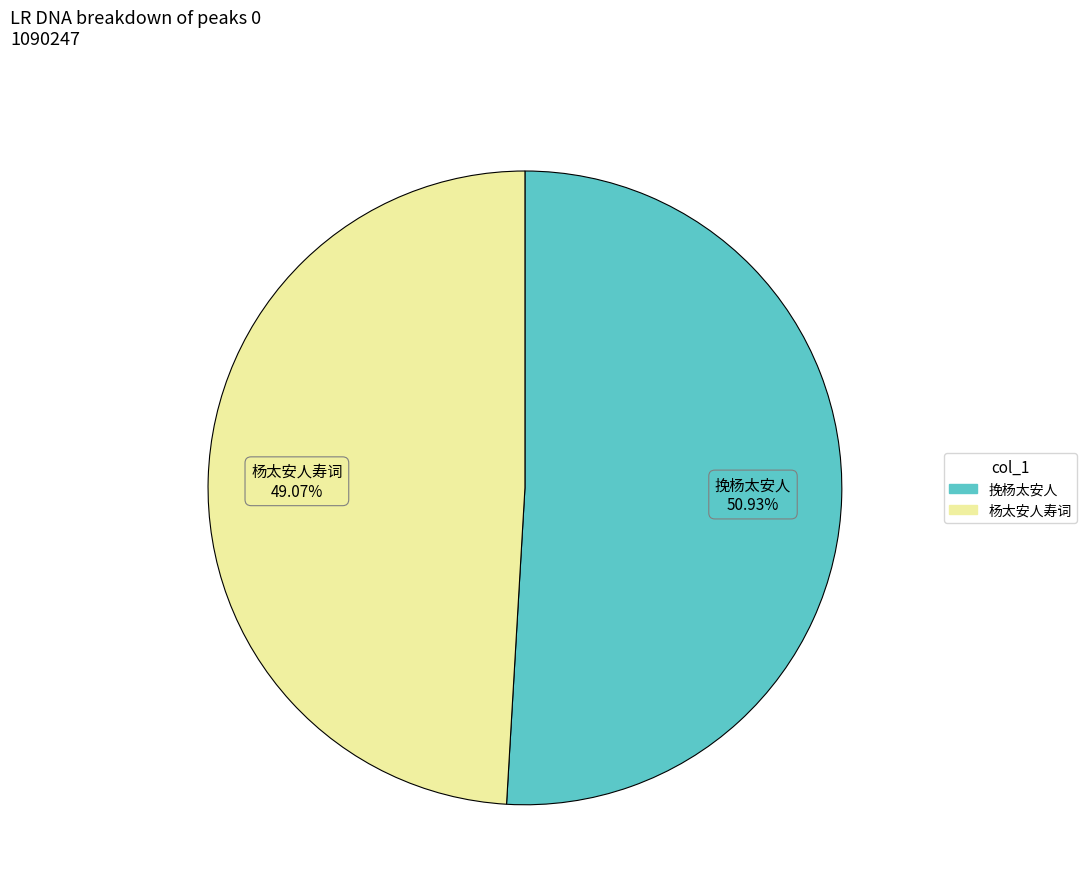

Count the number of slices in the pie.

2